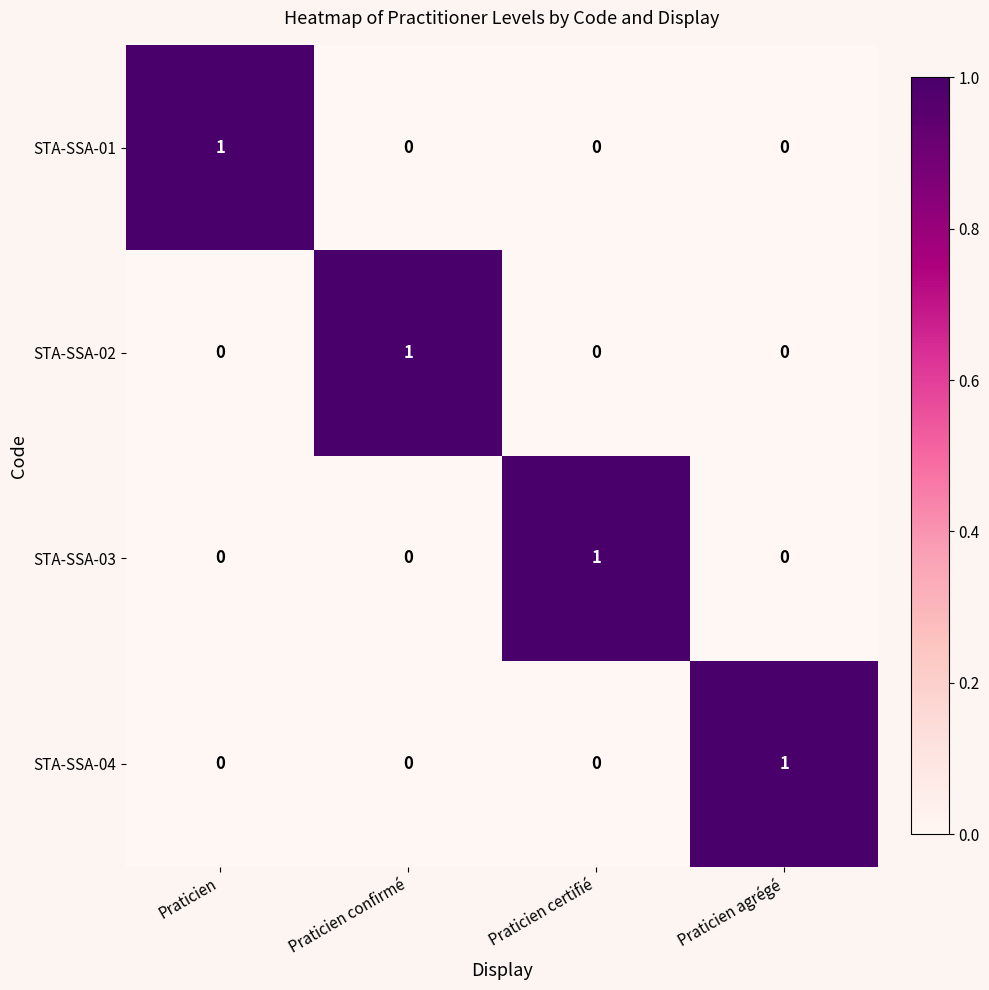

At which label does STA-SSA-04 reach its peak?

Praticien agrégé